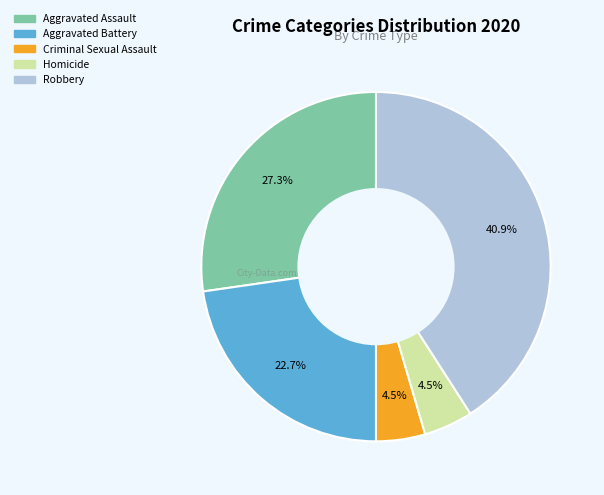

Which slice is the largest?

Robbery